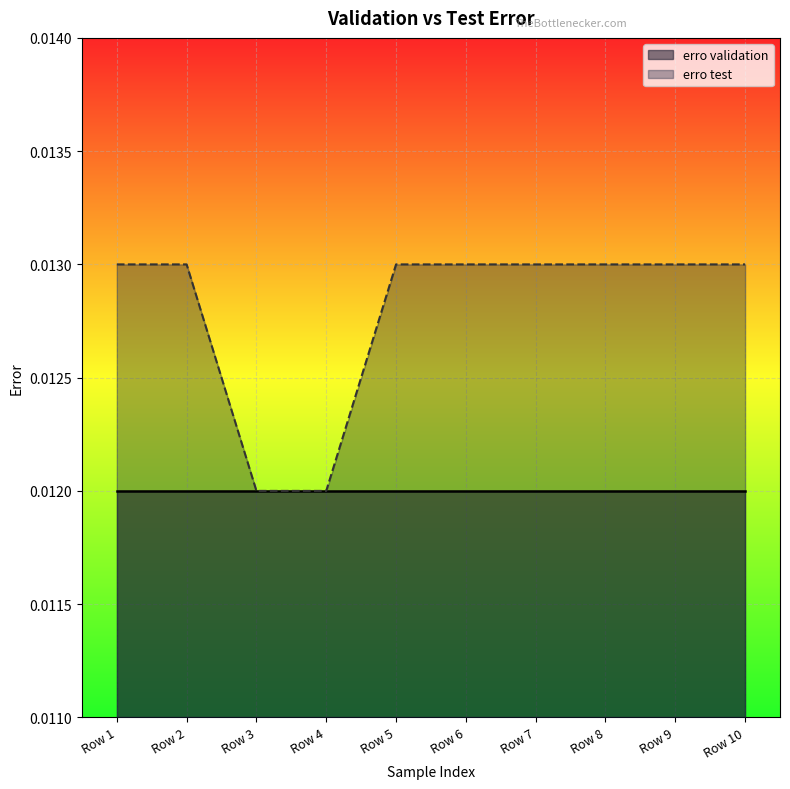

How many data points does each series have?

10